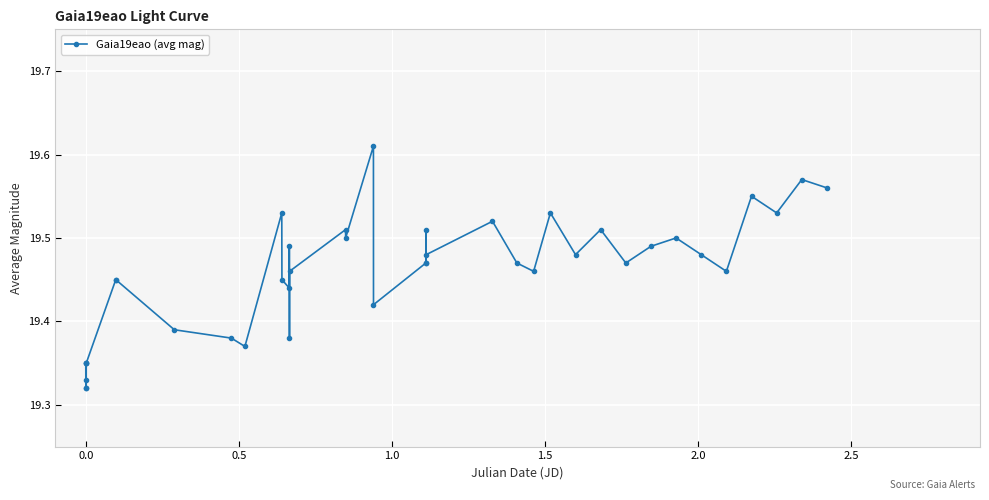

What is the difference between the maximum and second lowest values?

0.3